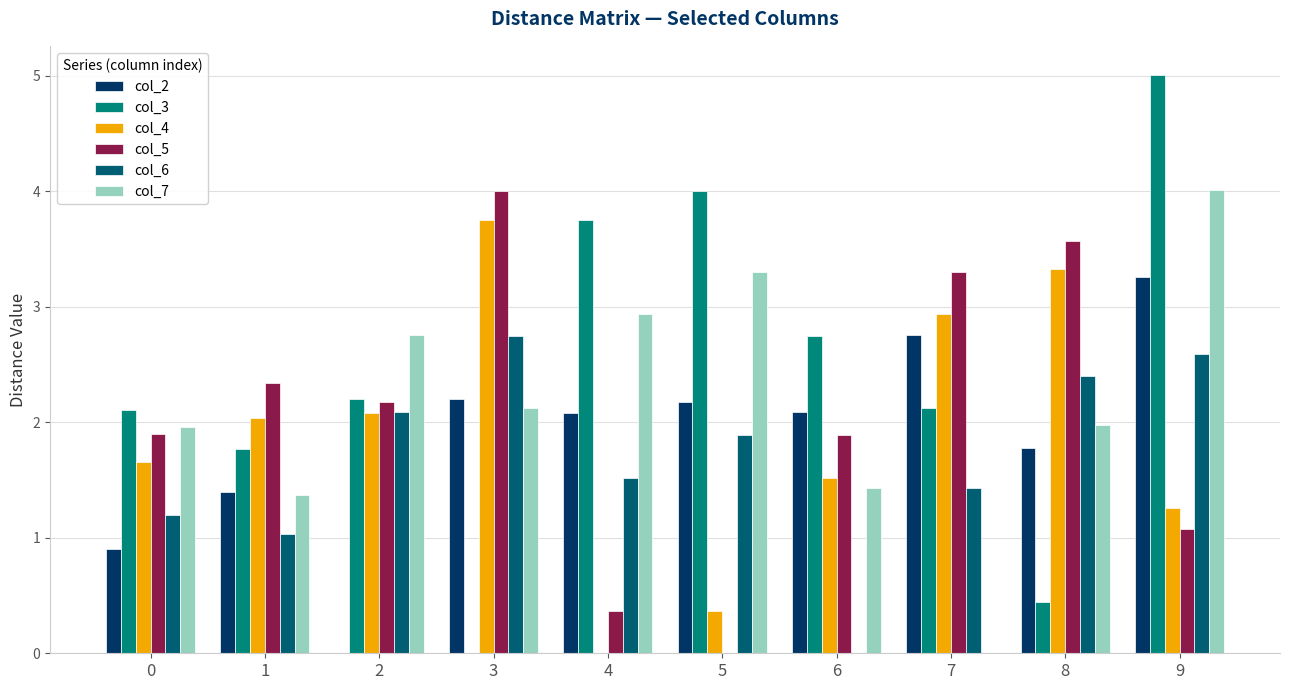

Which category has the highest value in the col_7 series?

9